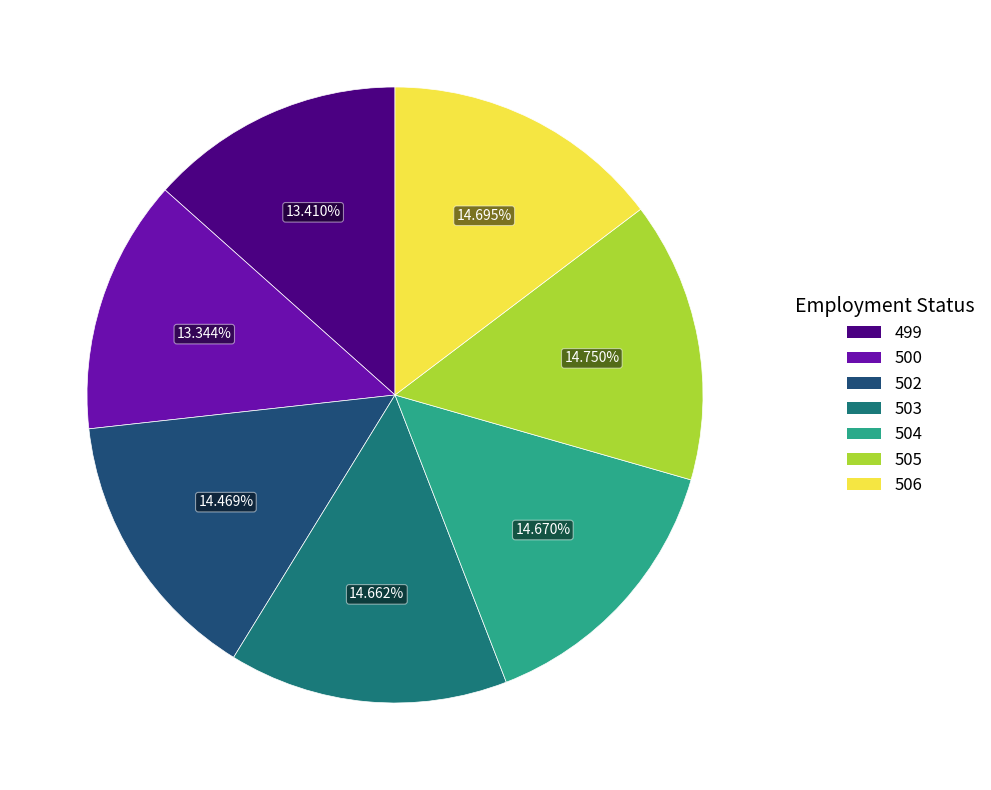

Is there any slice that represents more than half of the pie?

No